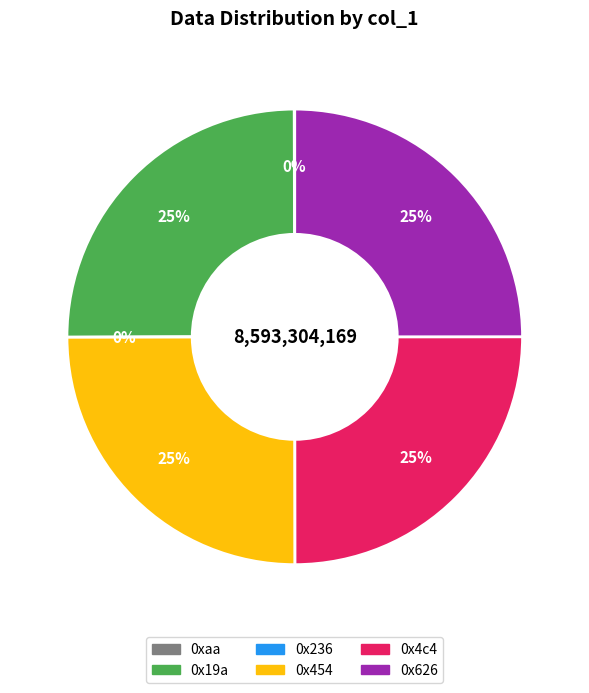

What is the ratio of the value at 0x626 to the value at 0x19a?

1.0